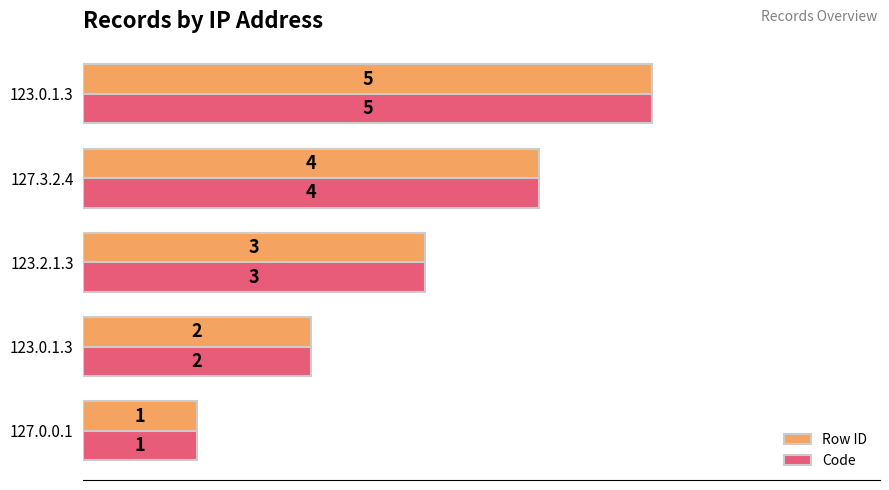

What is the average value of the Code series?

3